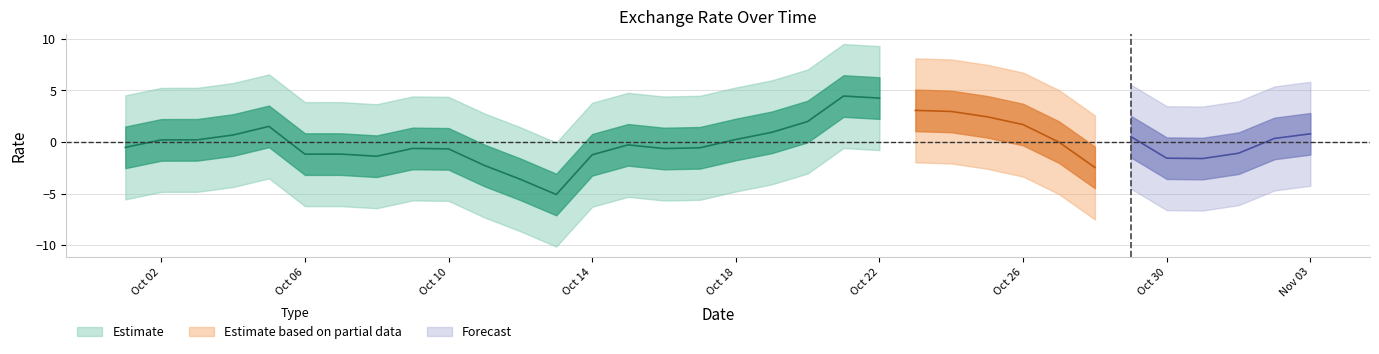

What position from the right is 2021-10-24?

11